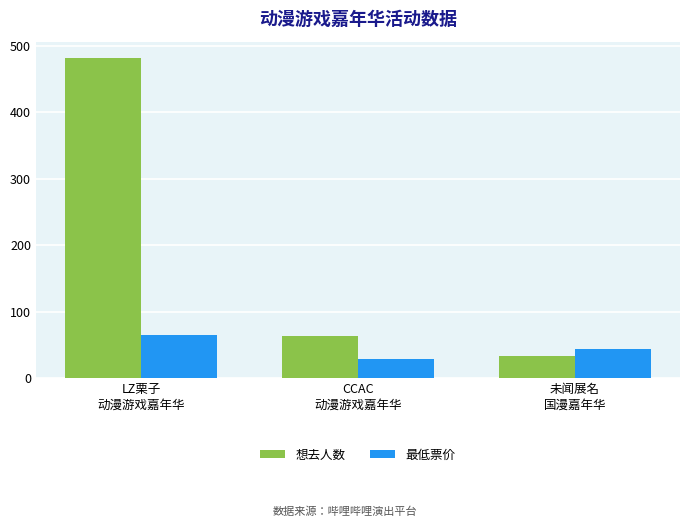

What value does the 想去人数 series have at LZ栗子
动漫游戏嘉年华?

482.0